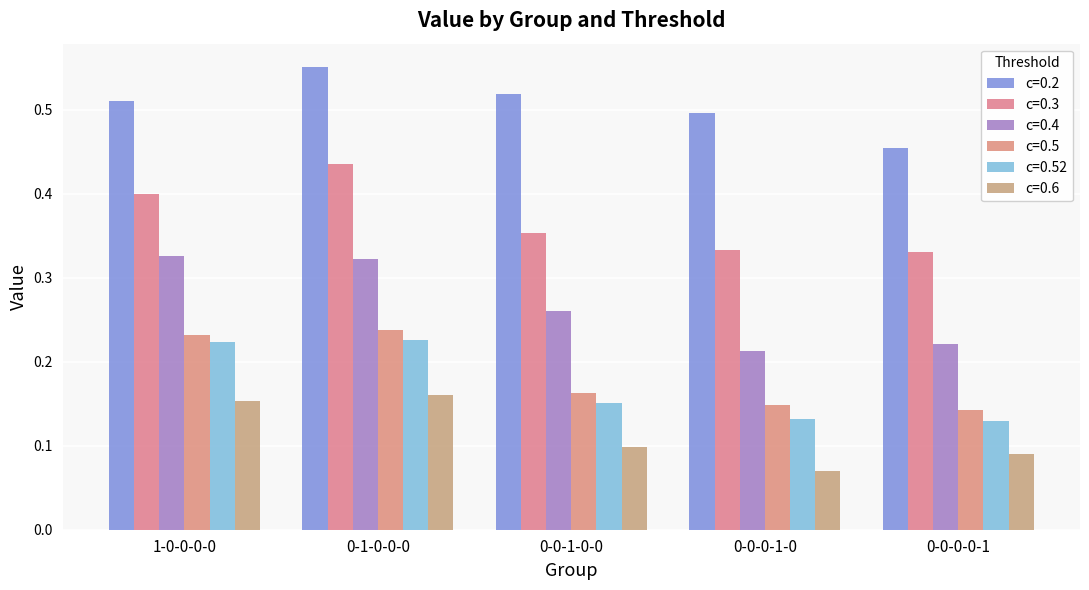

The c=0.6 series shows 0.2 at 1-0-0-0-0. True or false?

True